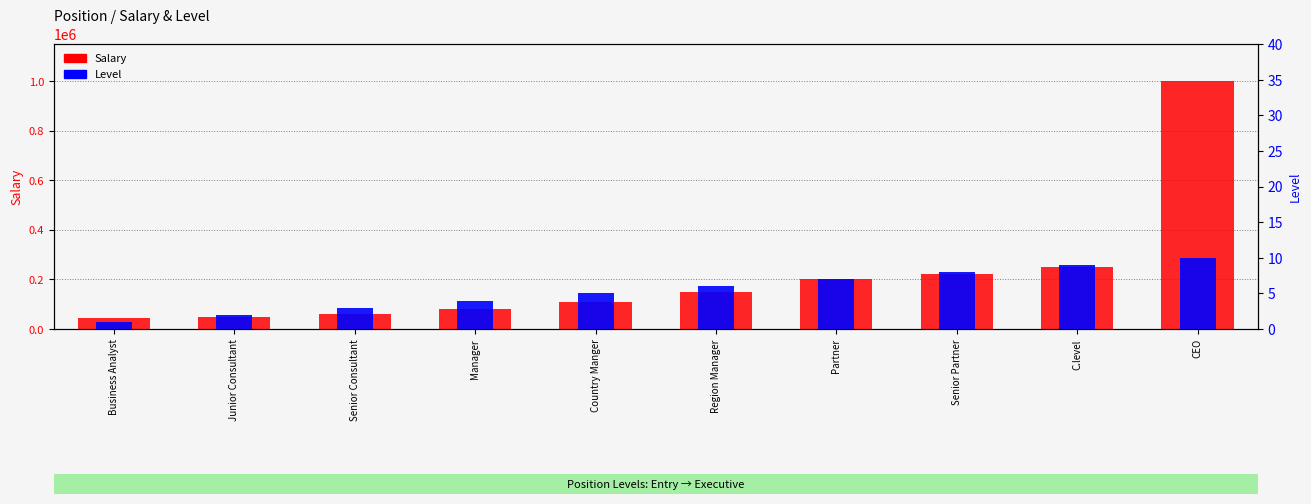

The Level series shows 6 at Manager. True or false?

False